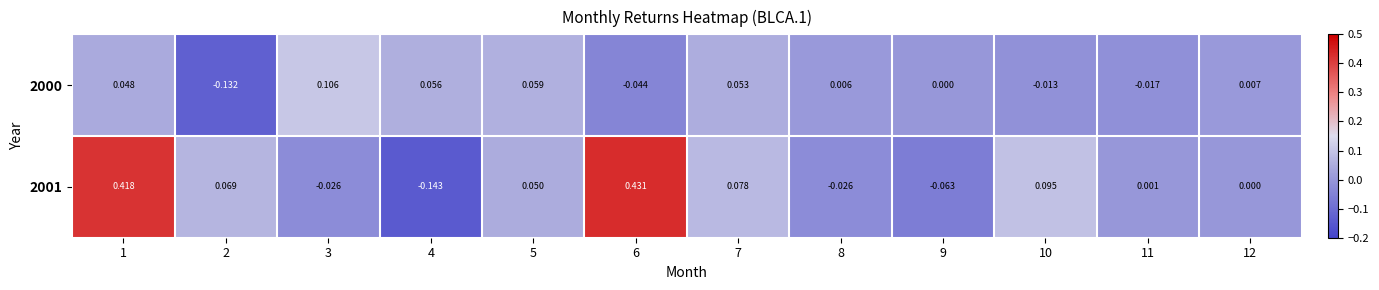

Which label corresponds to the largest value in the chart?

6